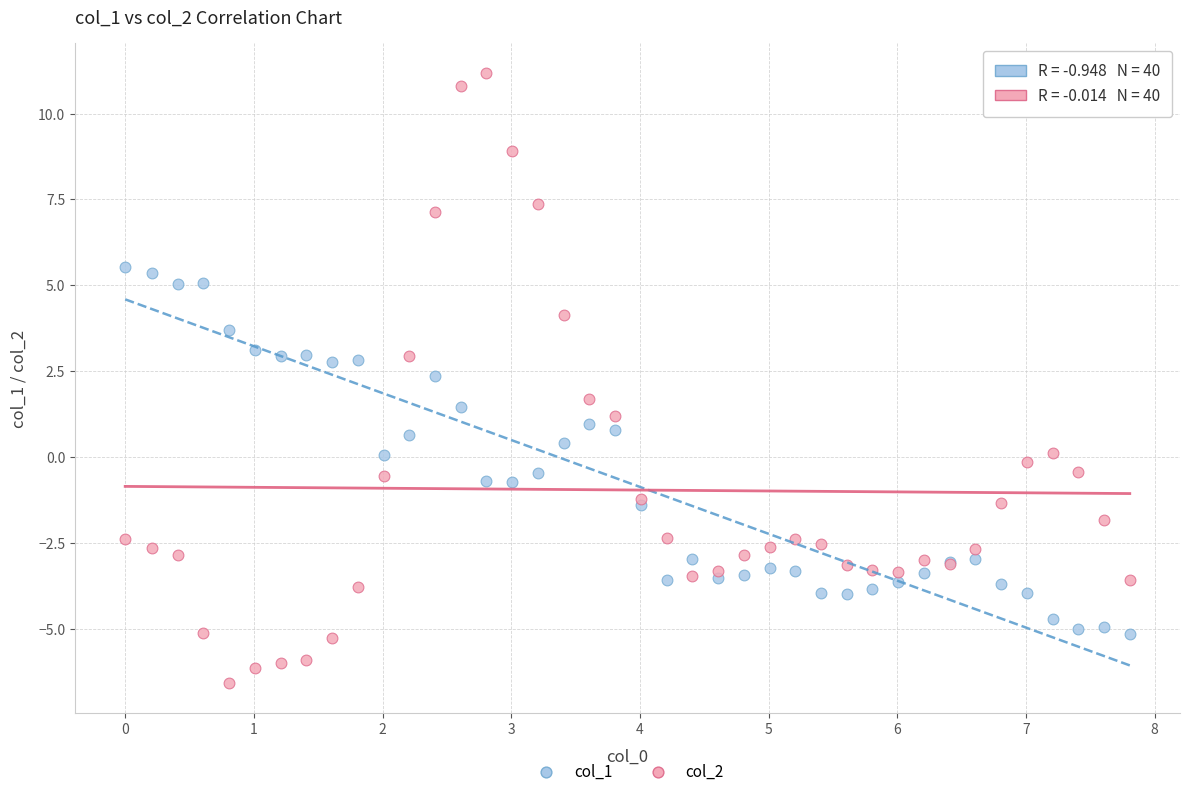

Which series reaches the minimum Y coordinate?

col_2